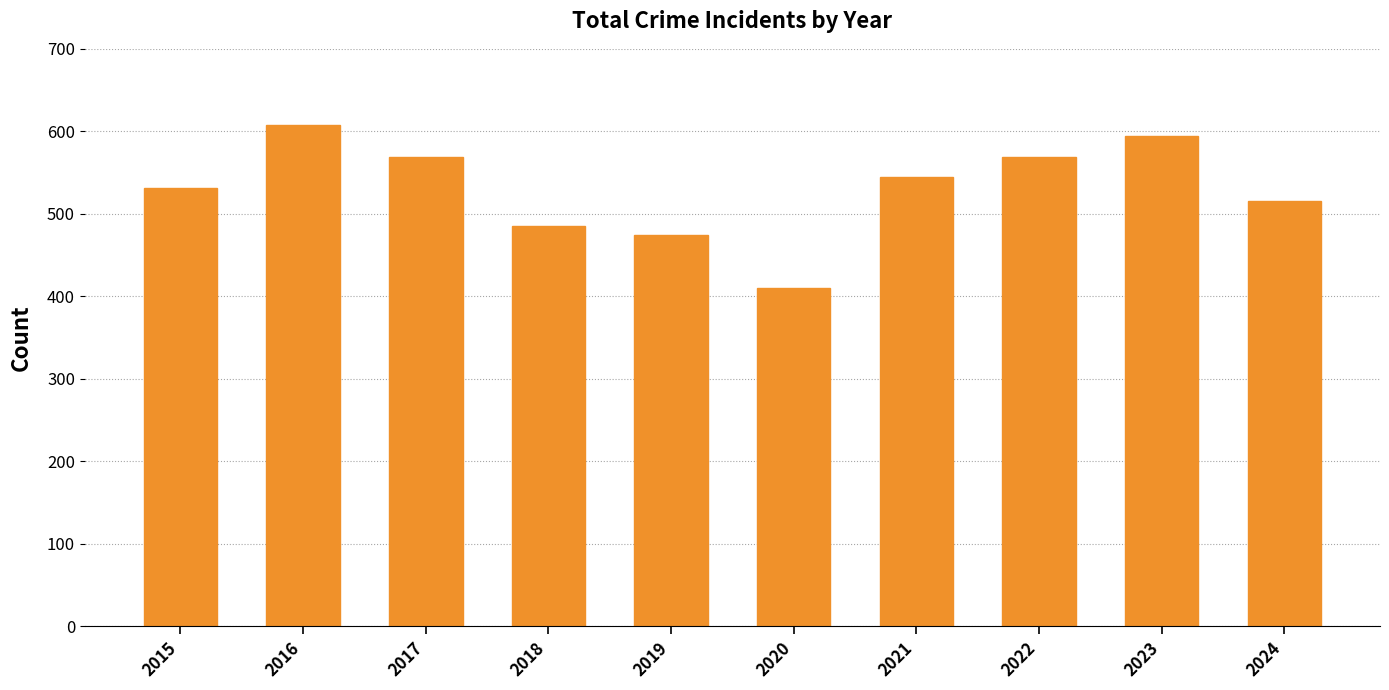

Which label corresponds to the smallest value in the chart?

2020